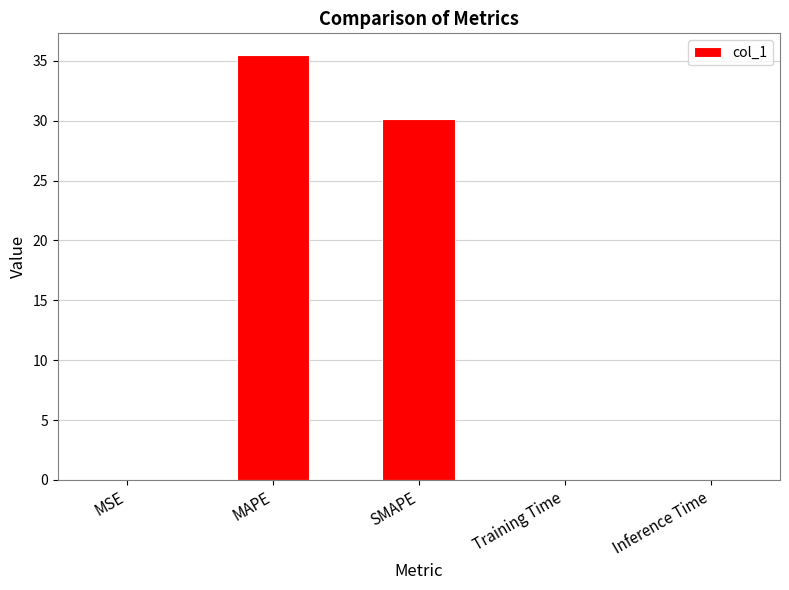

At which label is the value closest to 17?

SMAPE